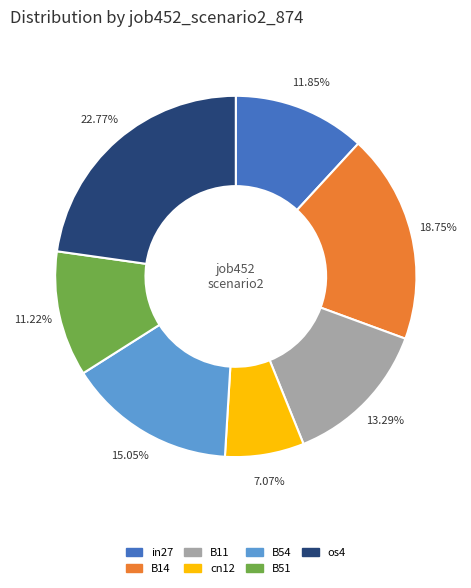

To the nearest percent, what is the average slice percentage?

14%